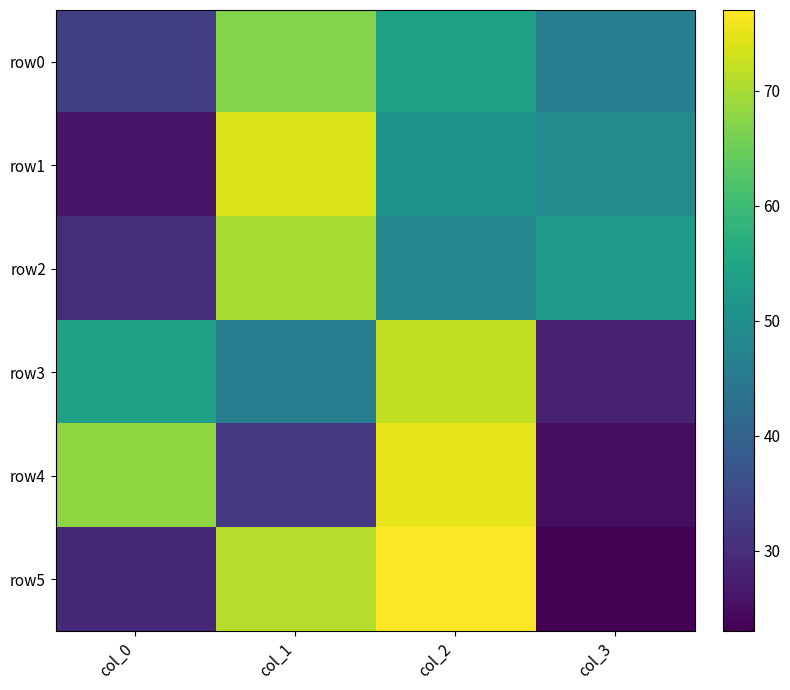

Which category has the highest value across all series?

col_2